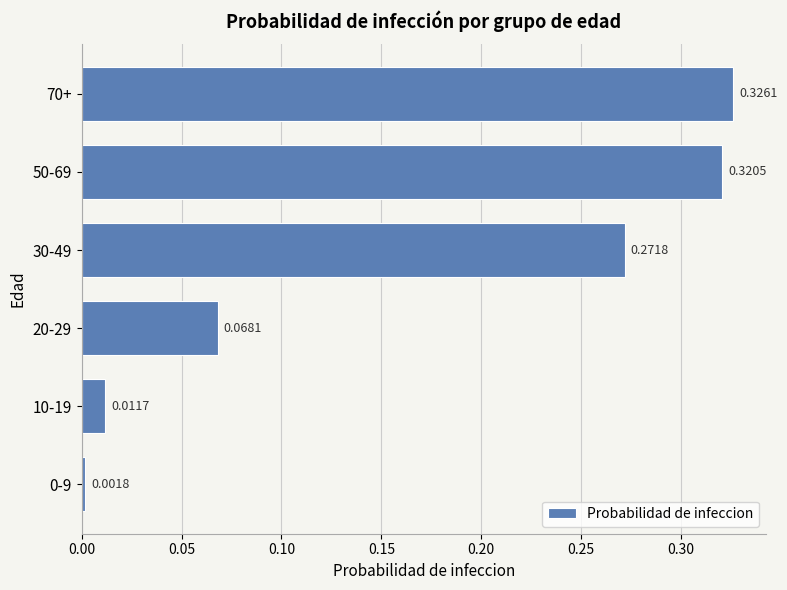

Between 30-49 and 50-69, which is larger?

50-69